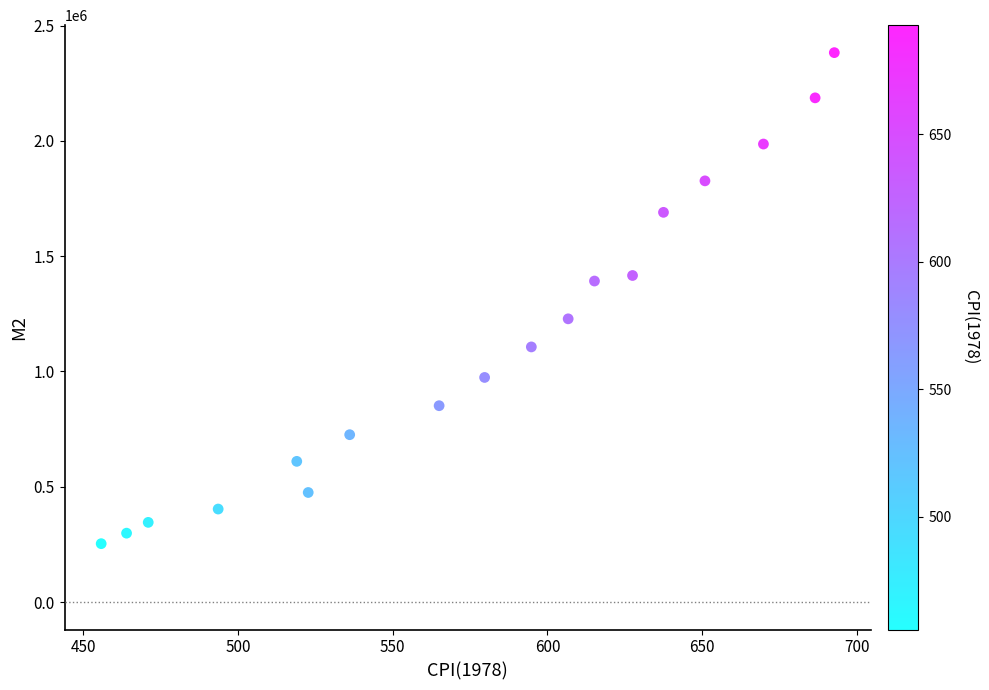

What is the range of X values (max minus min)?

236.9